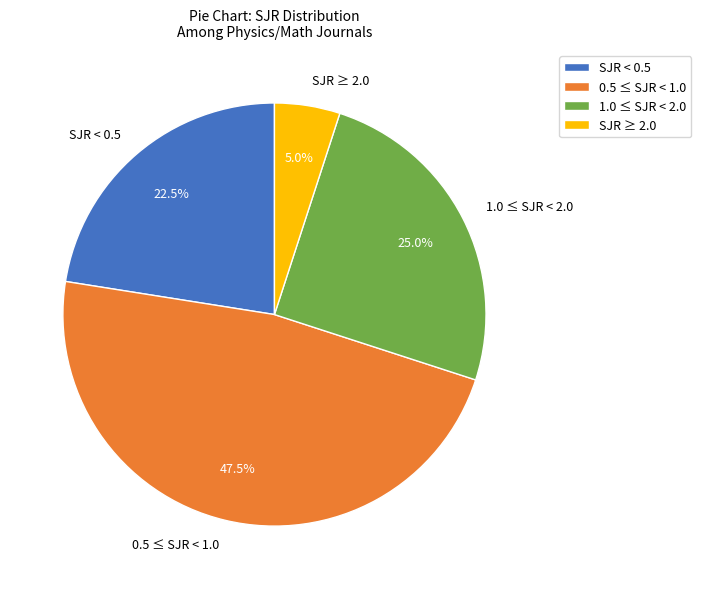

Combined, what portion of the pie is SJR ≥ 2.0 and 1.0 ≤ SJR < 2.0?

30.0%